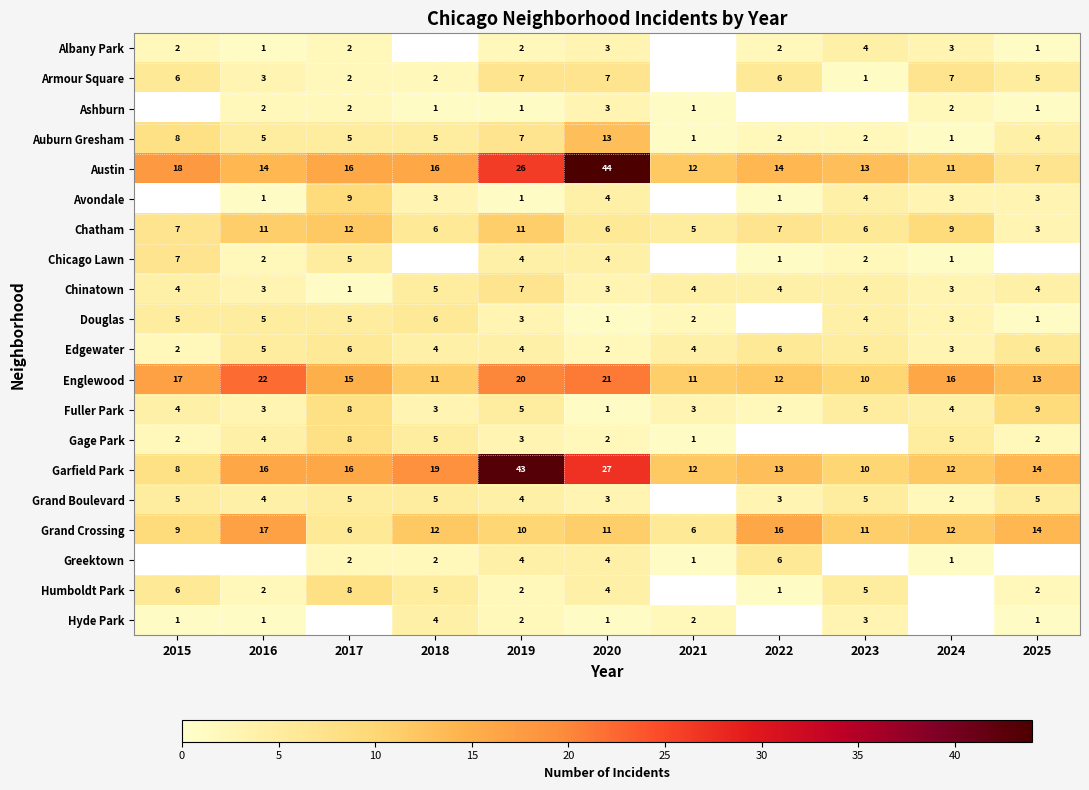

What is the total value across all series at 2019?

166